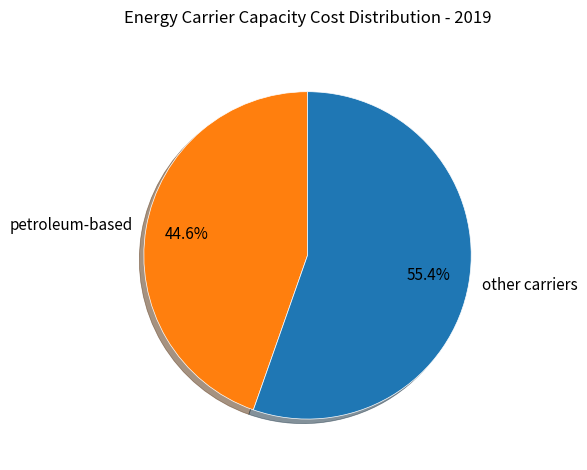

Which category accounts for the majority?

other carriers